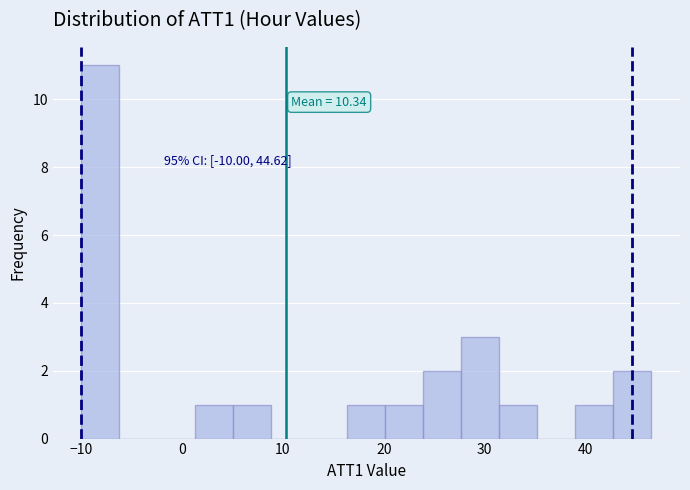

Read against the x-axis, roughly where is the centre of the tallest bar?

-8